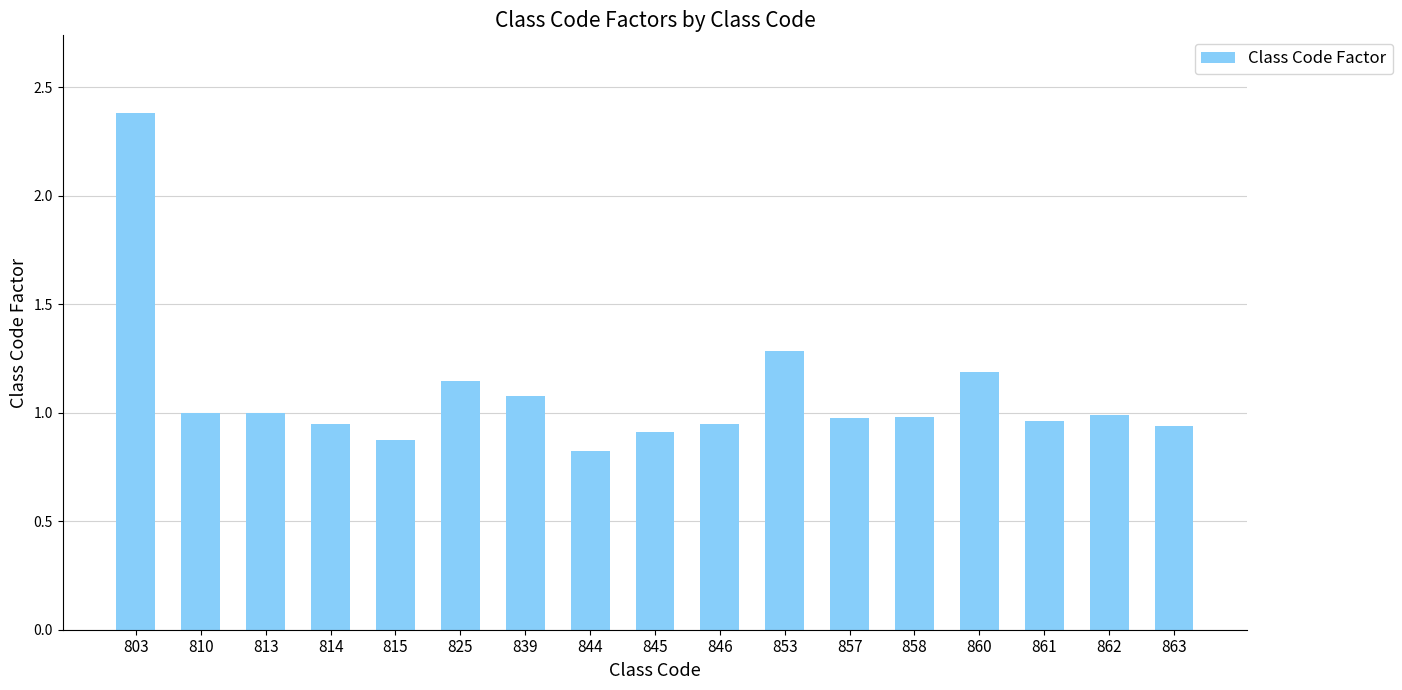

Are the bars horizontal?

No